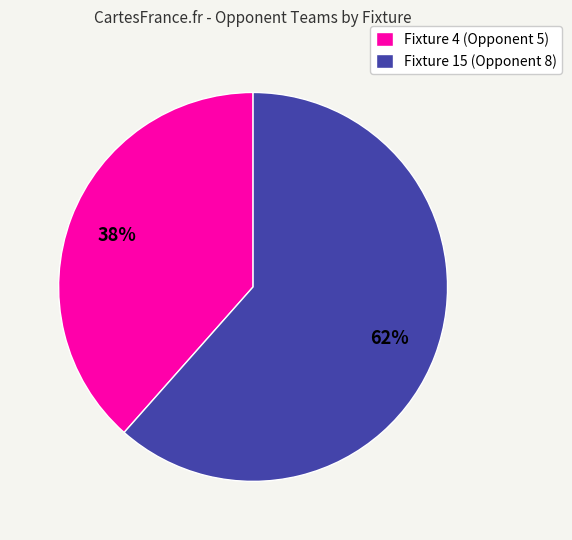

Between Fixture 4 (Opponent 5) and Fixture 15 (Opponent 8), which is larger?

Fixture 15 (Opponent 8)